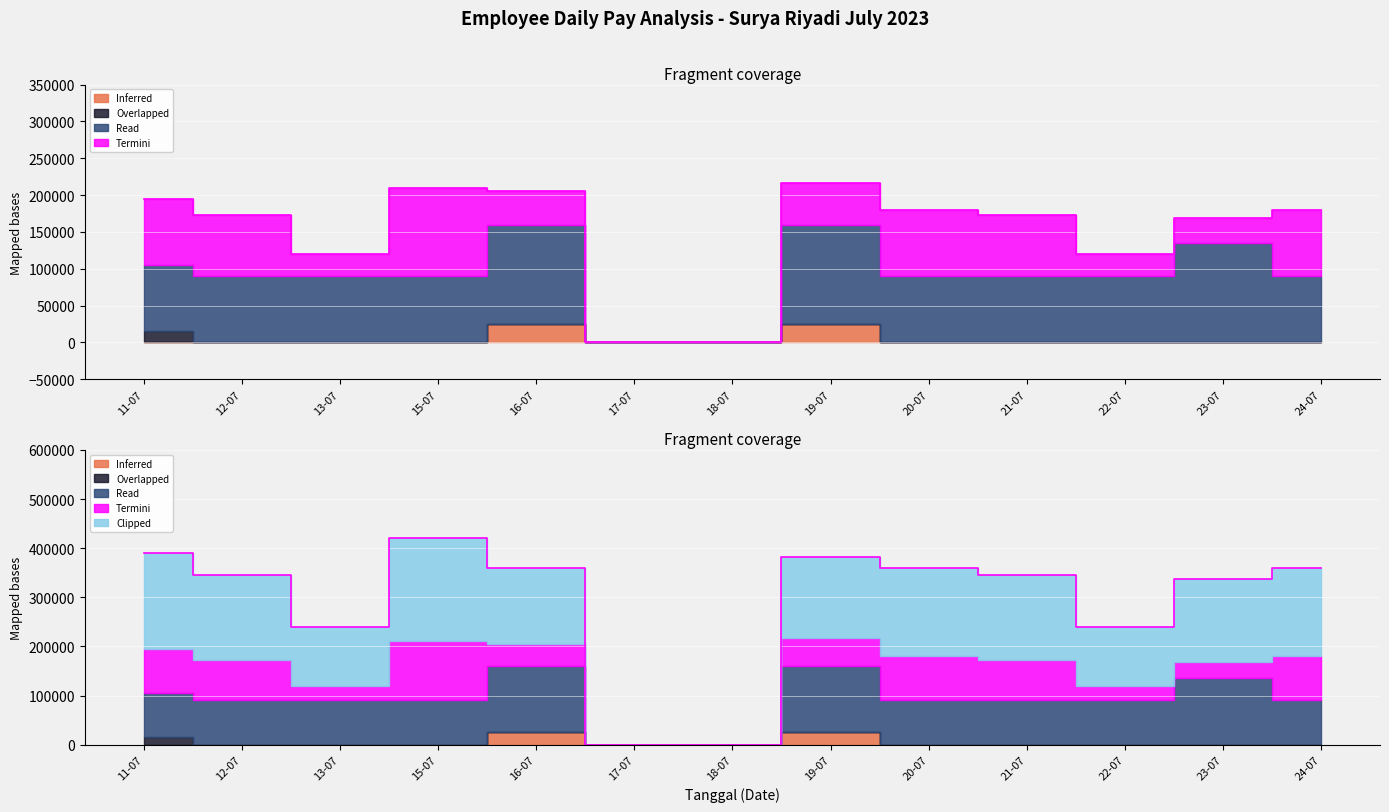

At which category is the sum across all series the highest?

15-07